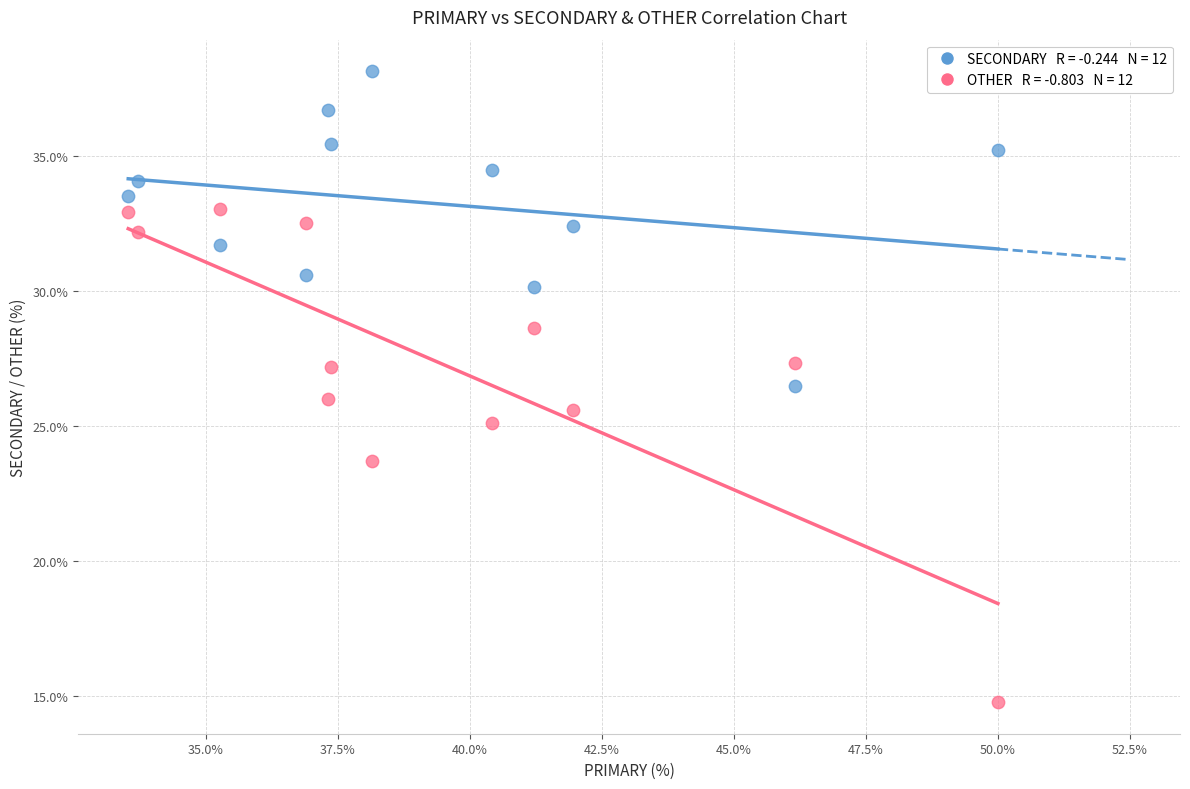

Across all data points, what is the range of Y values (max minus min)?

23.4